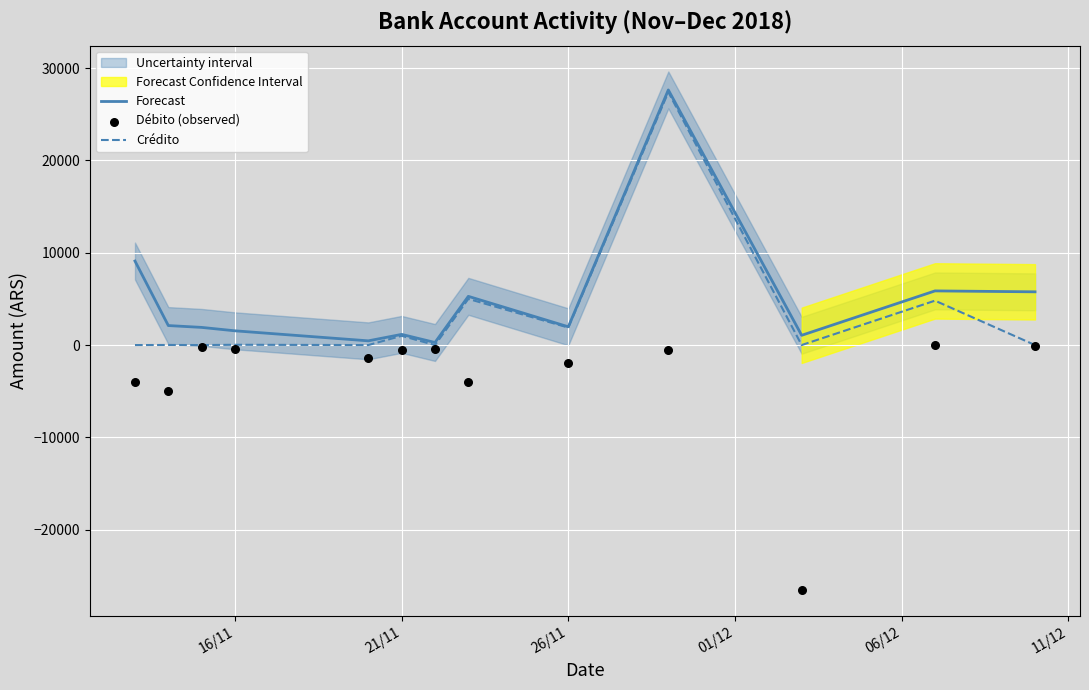

What are all the series names shown in the legend?

Forecast, Crédito, Débito (observed)